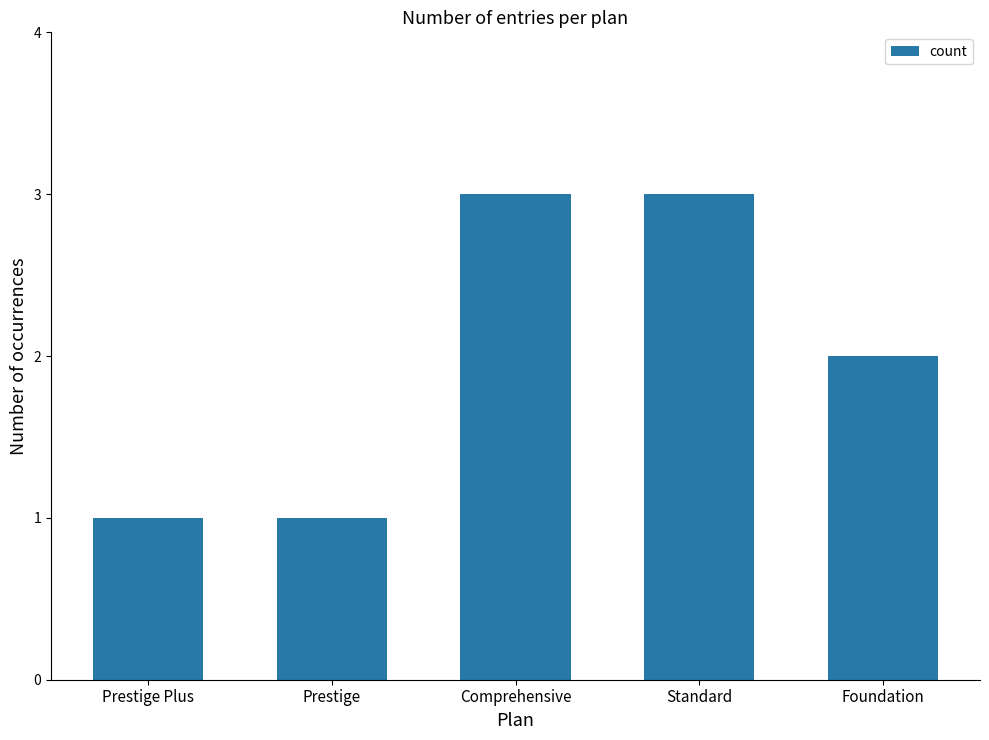

The chart shows a value of 2 at Prestige Plus. True or false?

False